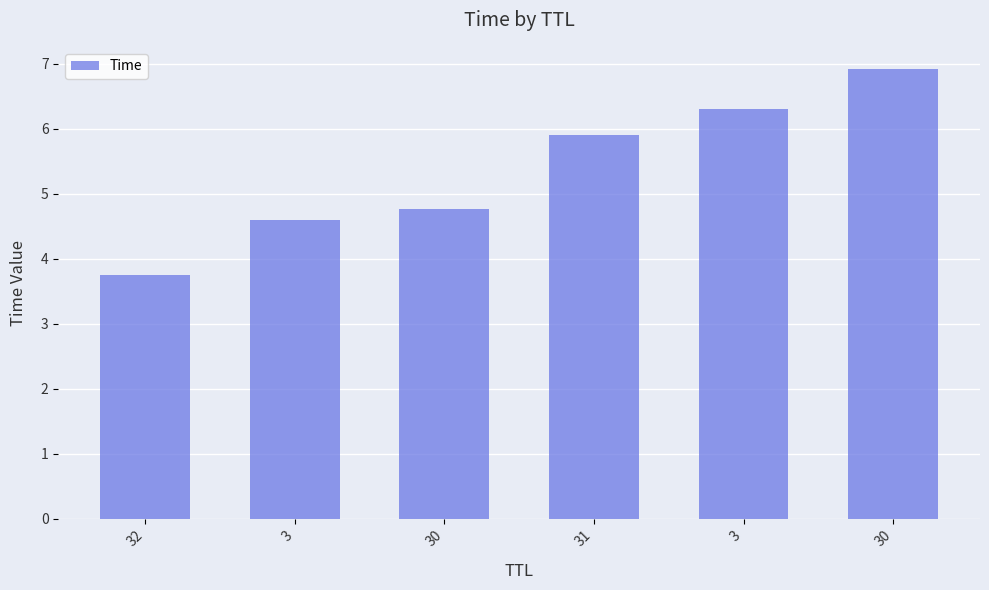

Approximately how many times larger is the value at 31 compared to 3?

1.3